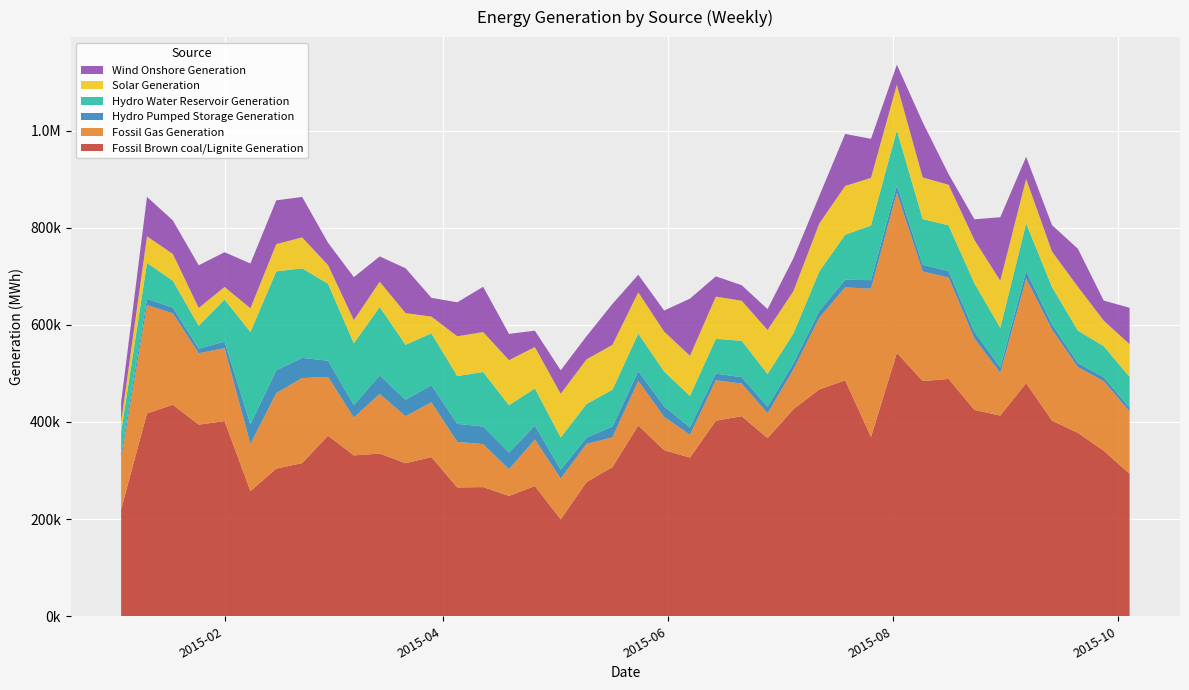

Reading left to right, transcribe all the data shown in this chart.

Fossil Brown coal/Lignite Generation: 2015-01-04=220377	2015-01-11=417719	2015-01-18=435437	2015-01-25=394549	2015-02-01=401808	2015-02-08=257736	2015-02-15=303998	2015-02-22=315337	2015-03-01=371802	2015-03-08=331249	2015-03-15=334977	2015-03-22=315093	2015-03-29=327734	2015-04-05=265205	2015-04-12=265957	2015-04-19=247719	2015-04-26=268067	2015-05-03=199459	2015-05-10=276335	2015-05-17=307168	2015-05-24=392659	2015-05-31=341930	2015-06-07=326737	2015-06-14=402580	2015-06-21=411878	2015-06-28=366780	2015-07-05=426313	2015-07-12=467128	2015-07-19=485742	2015-07-26=369227	2015-08-02=542344	2015-08-09=484324	2015-08-16=488641	2015-08-23=424846	2015-08-30=413245	2015-09-06=479938	2015-09-13=402853	2015-09-20=377669	2015-09-27=340810	2015-10-04=293383
Fossil Gas Generation: 2015-01-04=103712	2015-01-11=222951	2015-01-18=188293	2015-01-25=146974	2015-02-01=150099	2015-02-08=96853	2015-02-15=155423	2015-02-22=175077	2015-03-01=121129	2015-03-08=77904	2015-03-15=122902	2015-03-22=96813	2015-03-29=112790	2015-04-05=93835	2015-04-12=88556	2015-04-19=55103	2015-04-26=95751	2015-05-03=84192	2015-05-10=78492	2015-05-17=61216	2015-05-24=91842	2015-05-31=68652	2015-06-07=46821	2015-06-14=83326	2015-06-21=67143	2015-06-28=51204	2015-07-05=81587	2015-07-12=147299	2015-07-19=191431	2015-07-26=305183	2015-08-02=329376	2015-08-09=225604	2015-08-16=208721	2015-08-23=146902	2015-08-30=87772	2015-09-06=214960	2015-09-13=187525	2015-09-20=135348	2015-09-27=143378	2015-10-04=128302
Hydro Pumped Storage Generation: 2015-01-04=10838	2015-01-11=12851	2015-01-18=11546	2015-01-25=9561	2015-02-01=13487	2015-02-08=40740	2015-02-15=46934	2015-02-22=41683	2015-03-01=33237	2015-03-08=25768	2015-03-15=37994	2015-03-22=33845	2015-03-29=35138	2015-04-05=37199	2015-04-12=36139	2015-04-19=34115	2015-04-26=28749	2015-05-03=18119	2015-05-10=13149	2015-05-17=22303	2015-05-24=20360	2015-05-31=21631	2015-06-07=15268	2015-06-14=13747	2015-06-21=13173	2015-06-28=13654	2015-07-05=13059	2015-07-12=14218	2015-07-19=15836	2015-07-26=17610	2015-08-02=15611	2015-08-09=13742	2015-08-16=13416	2015-08-23=14063	2015-08-30=11403	2015-09-06=16183	2015-09-13=10850	2015-09-20=8296	2015-09-27=8005	2015-10-04=7953
Hydro Water Reservoir Generation: 2015-01-04=44855	2015-01-11=74049	2015-01-18=55668	2015-01-25=46970	2015-02-01=86587	2015-02-08=189983	2015-02-15=203675	2015-02-22=184246	2015-03-01=158478	2015-03-08=127113	2015-03-15=140890	2015-03-22=113204	2015-03-29=106767	2015-04-05=98266	2015-04-12=112277	2015-04-19=97617	2015-04-26=76428	2015-05-03=66397	2015-05-10=69028	2015-05-17=75774	2015-05-24=77121	2015-05-31=71735	2015-06-07=64952	2015-06-14=71589	2015-06-21=74928	2015-06-28=67221	2015-07-05=61327	2015-07-12=81294	2015-07-19=92362	2015-07-26=112618	2015-08-02=113249	2015-08-09=94041	2015-08-16=94064	2015-08-23=99794	2015-08-30=81269	2015-09-06=97846	2015-09-13=76773	2015-09-20=66873	2015-09-27=63881	2015-10-04=63426
Solar Generation: 2015-01-04=20789	2015-01-11=54624	2015-01-18=54981	2015-01-25=36733	2015-02-01=26020	2015-02-08=48821	2015-02-15=56204	2015-02-22=63695	2015-03-01=38420	2015-03-08=47733	2015-03-15=52021	2015-03-22=65219	2015-03-29=34517	2015-04-05=81989	2015-04-12=82287	2015-04-19=92777	2015-04-26=85261	2015-05-03=89920	2015-05-10=92009	2015-05-17=92307	2015-05-24=85034	2015-05-31=82100	2015-06-07=82508	2015-06-14=86872	2015-06-21=82531	2015-06-28=90535	2015-07-05=87121	2015-07-12=98579	2015-07-19=100546	2015-07-26=97995	2015-08-02=93895	2015-08-09=85695	2015-08-16=83616	2015-08-23=89083	2015-08-30=97070	2015-09-06=91484	2015-09-13=72911	2015-09-20=90261	2015-09-27=52665	2015-10-04=67074
Wind Onshore Generation: 2015-01-04=40277	2015-01-11=81262	2015-01-18=69114	2015-01-25=87865	2015-02-01=71530	2015-02-08=92158	2015-02-15=90086	2015-02-22=83298	2015-03-01=46097	2015-03-08=88421	2015-03-15=52103	2015-03-22=92346	2015-03-29=38693	2015-04-05=69955	2015-04-12=93126	2015-04-19=54100	2015-04-26=33805	2015-05-03=48325	2015-05-10=47740	2015-05-17=84306	2015-05-24=36132	2015-05-31=43392	2015-06-07=117712	2015-06-14=41733	2015-06-21=31921	2015-06-28=43068	2015-07-05=67785	2015-07-12=56900	2015-07-19=107189	2015-07-26=80359	2015-08-02=41142	2015-08-09=113635	2015-08-16=21955	2015-08-23=42644	2015-08-30=130826	2015-09-06=45591	2015-09-13=54424	2015-09-20=78326	2015-09-27=41287	2015-10-04=74966